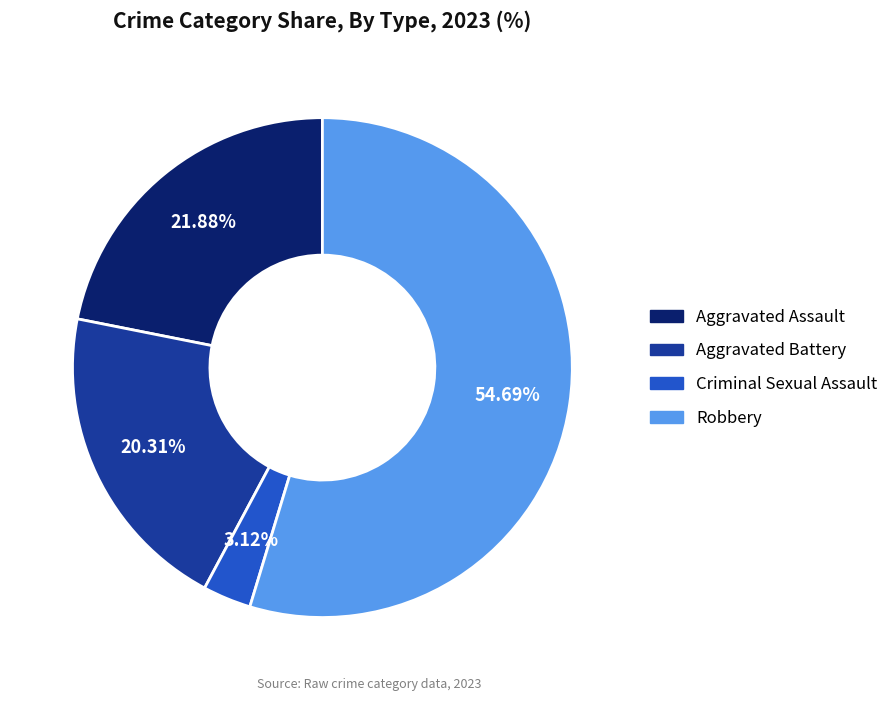

Rank the categories by value from highest to lowest.

Robbery, Aggravated Assault, Aggravated Battery, Criminal Sexual Assault